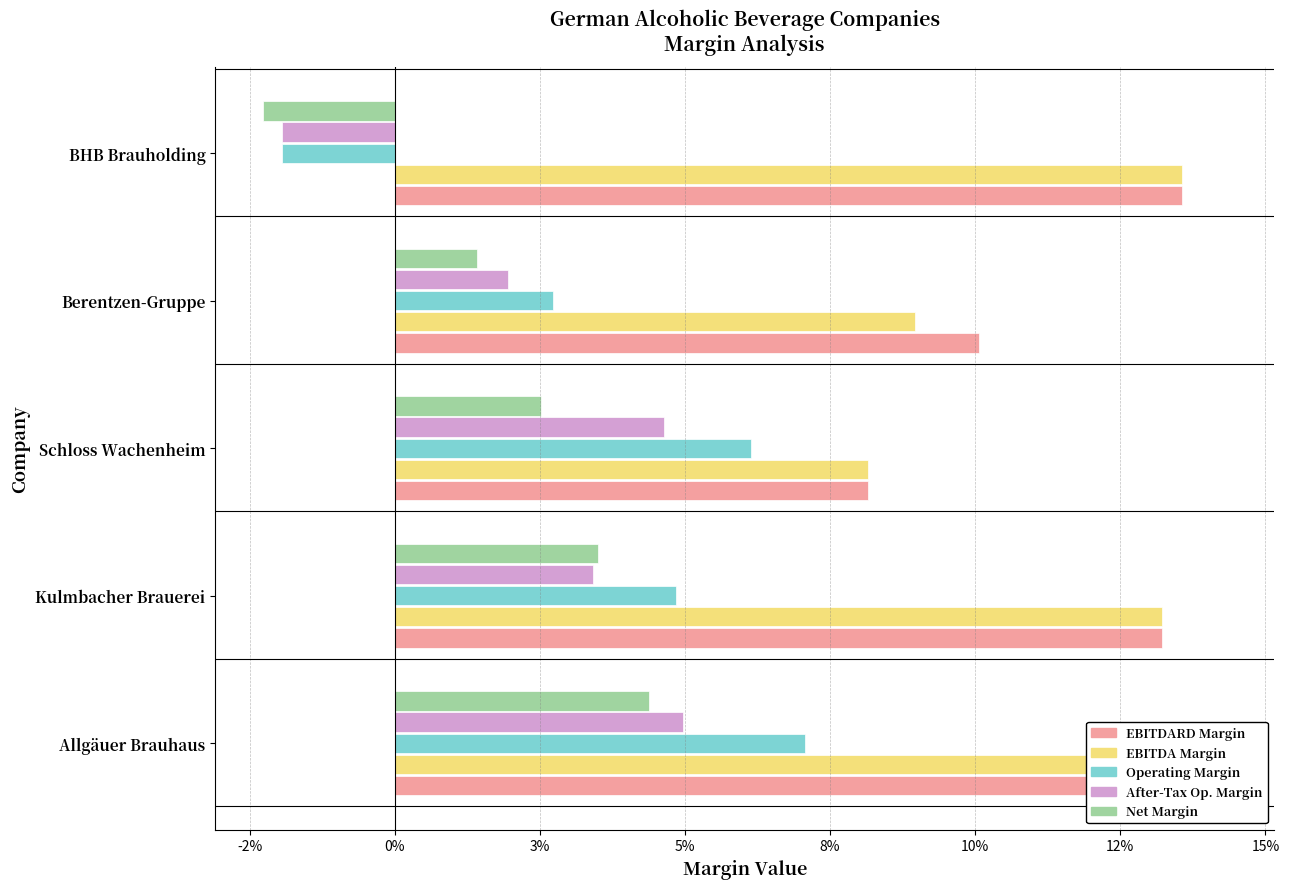

Does the chart contain any negative values?

Yes